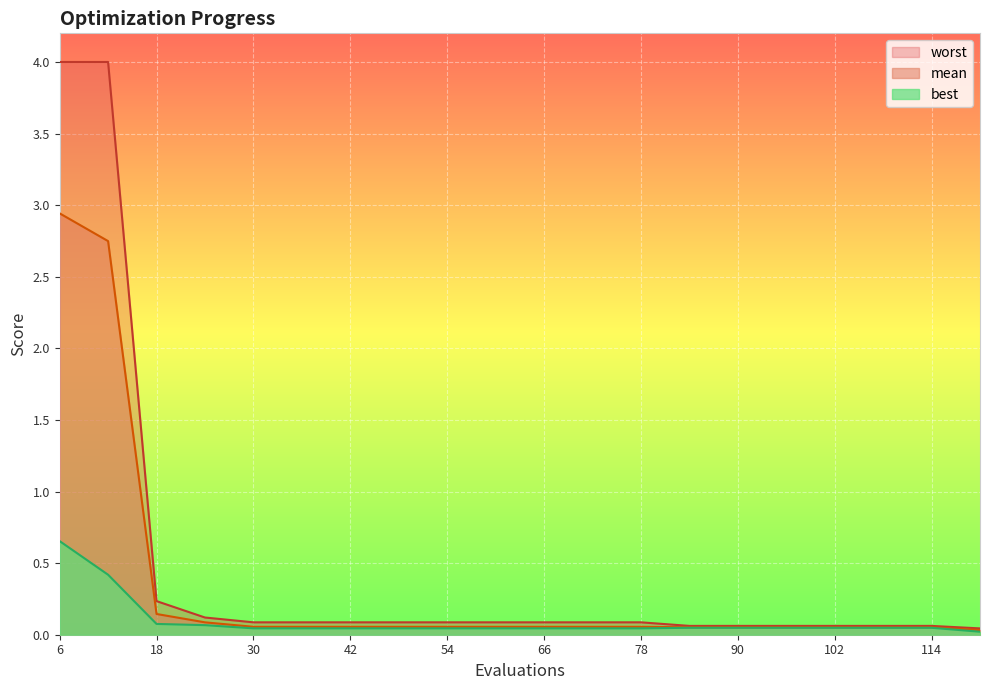

Which series has the largest total across all categories?

worst